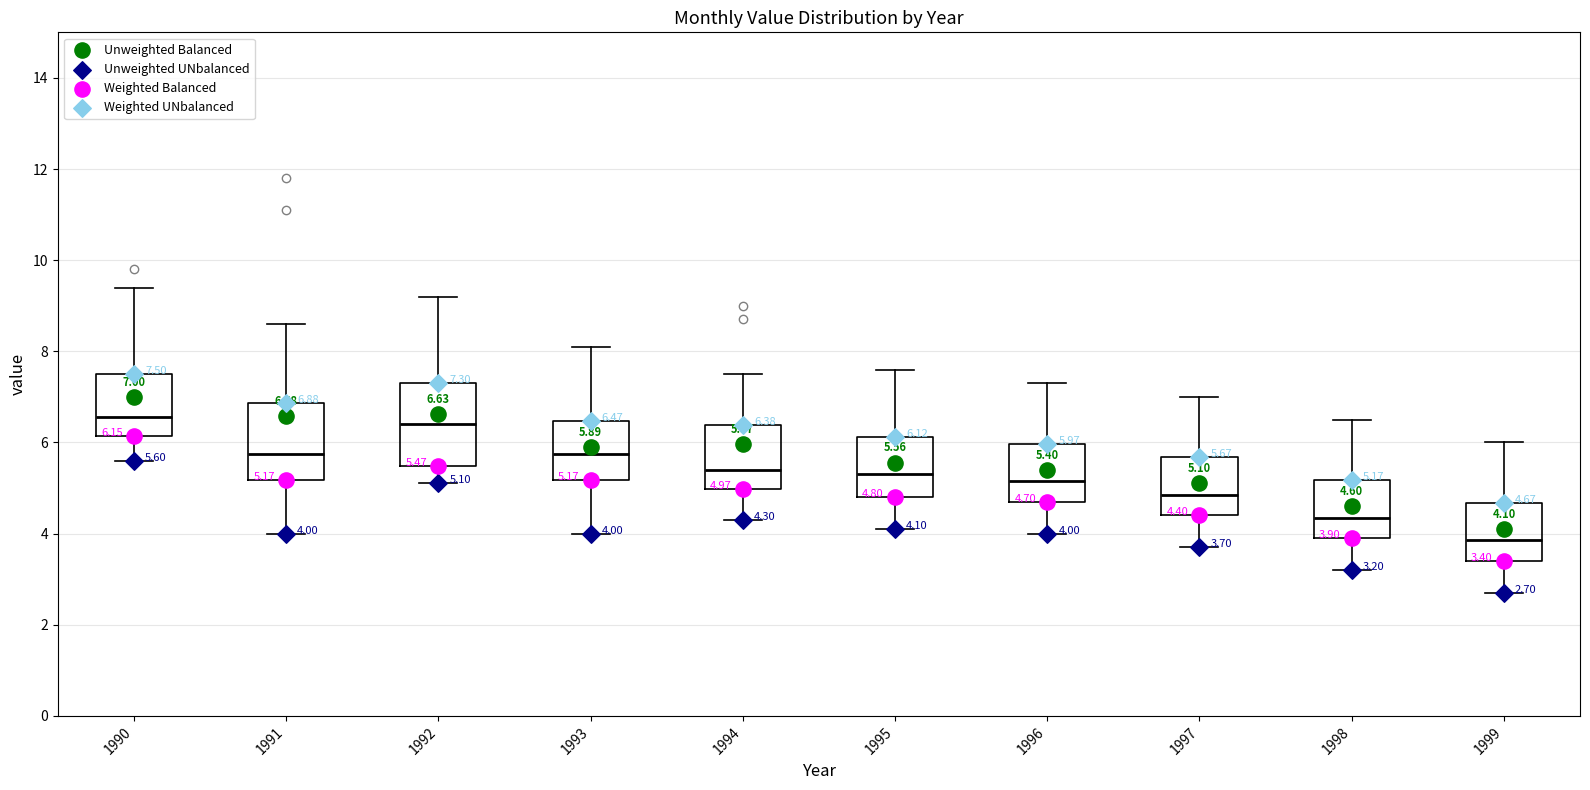

Which box's median line is the lowest?

1999